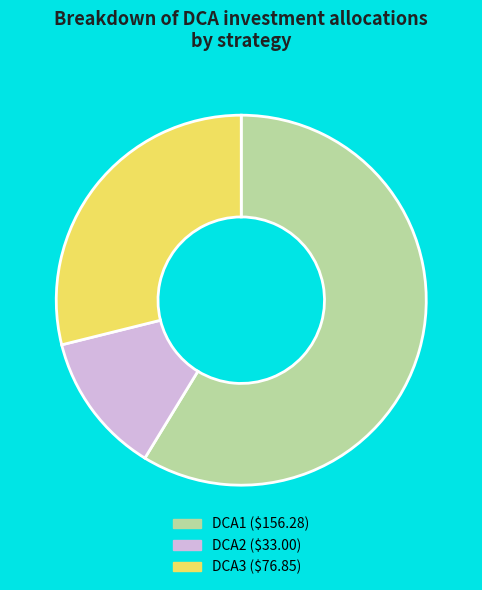

Is the sum of DCA2 and DCA1 greater than half?

Yes